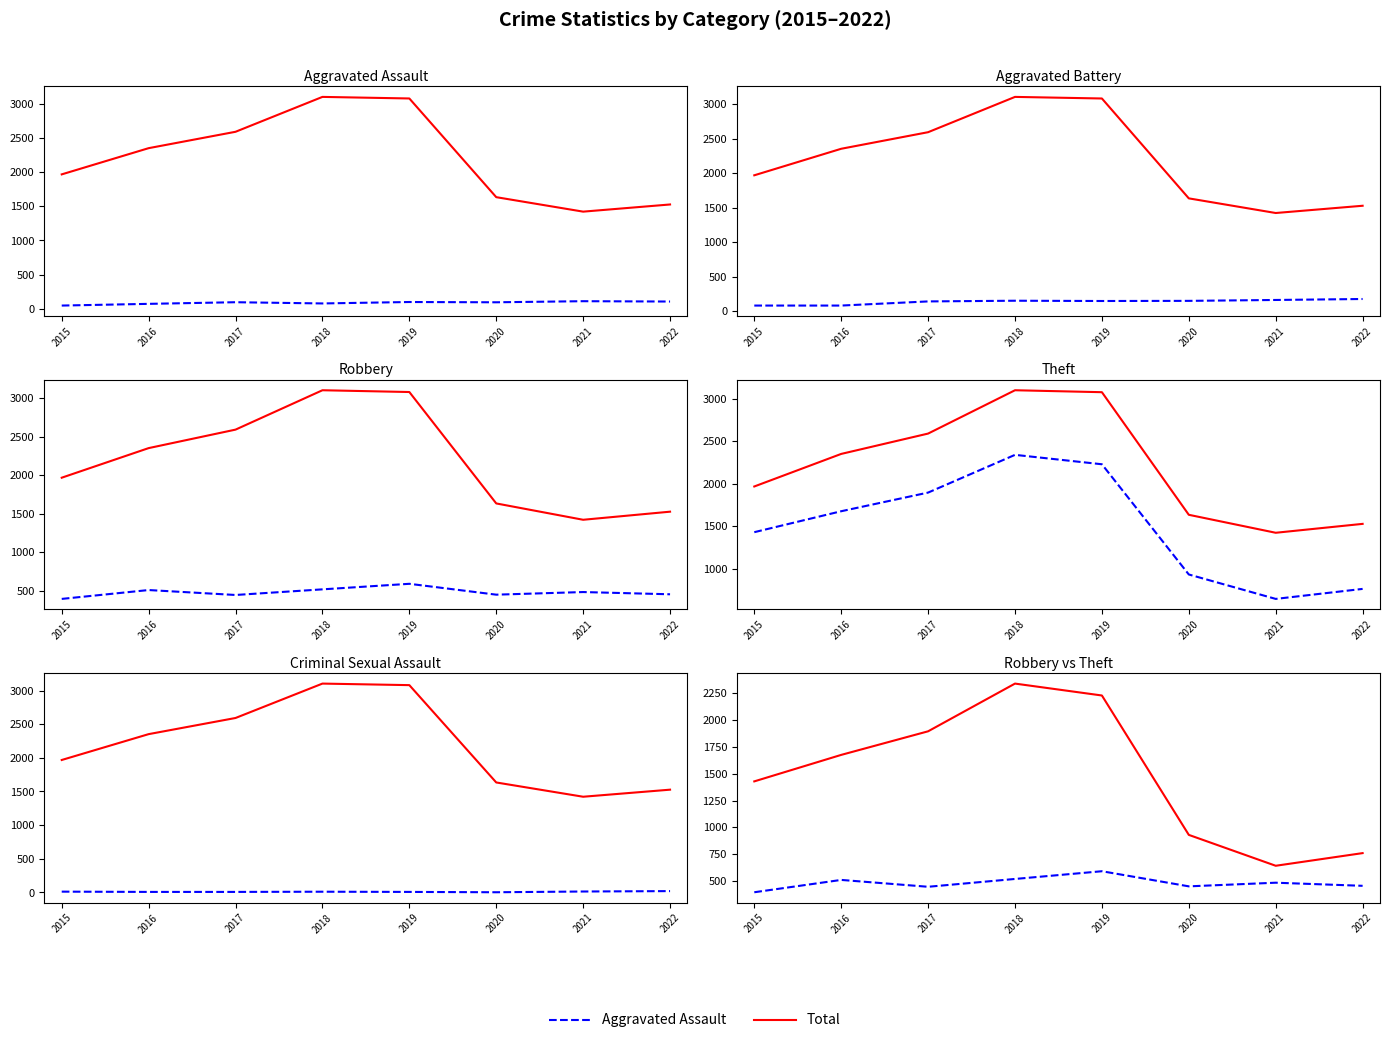

Which category has the lowest value across all series?

2020